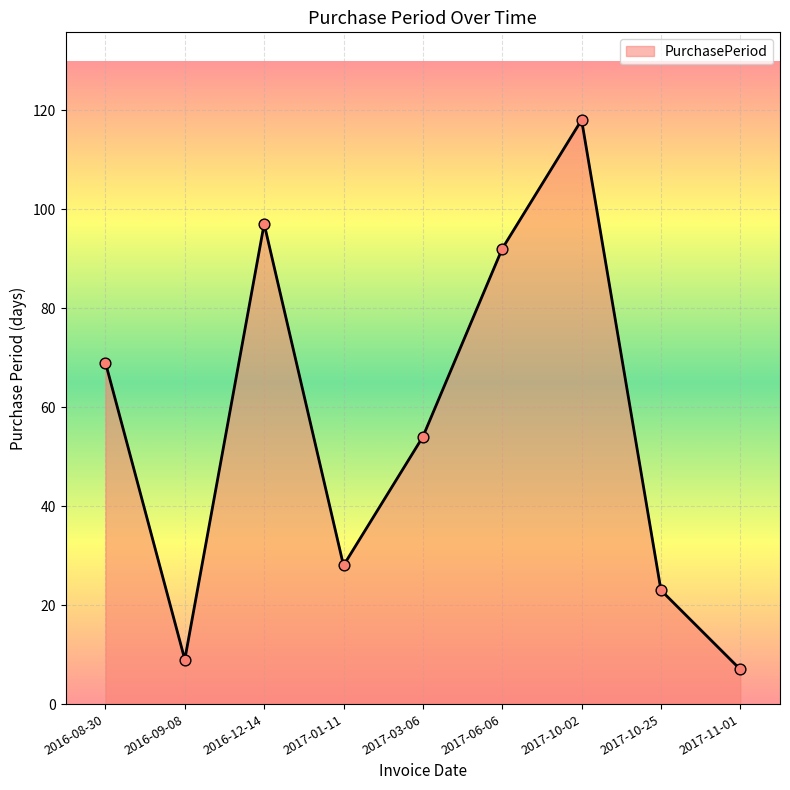

What is the change in value from 2016-08-30 to 2017-10-25?

-46